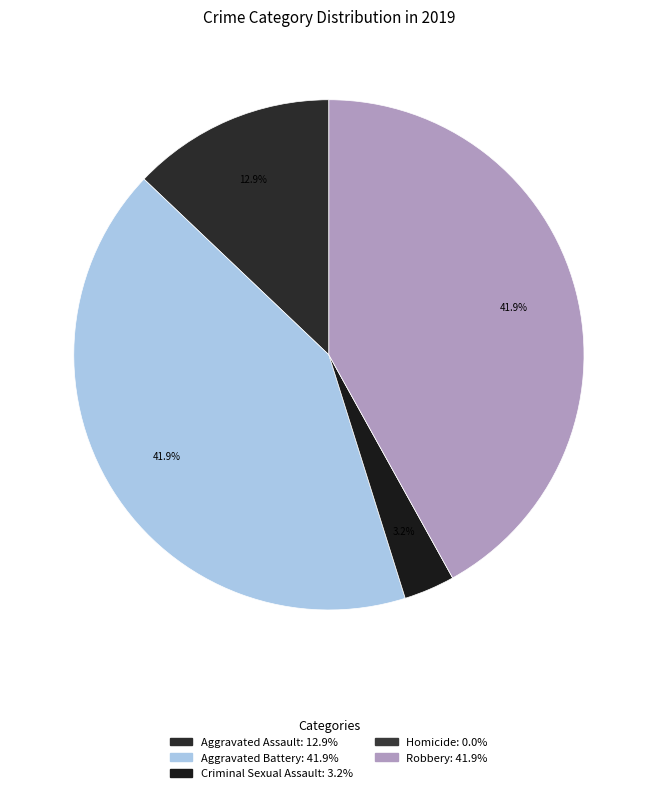

What percentage do Aggravated Battery and Homicide together represent?

41.9%